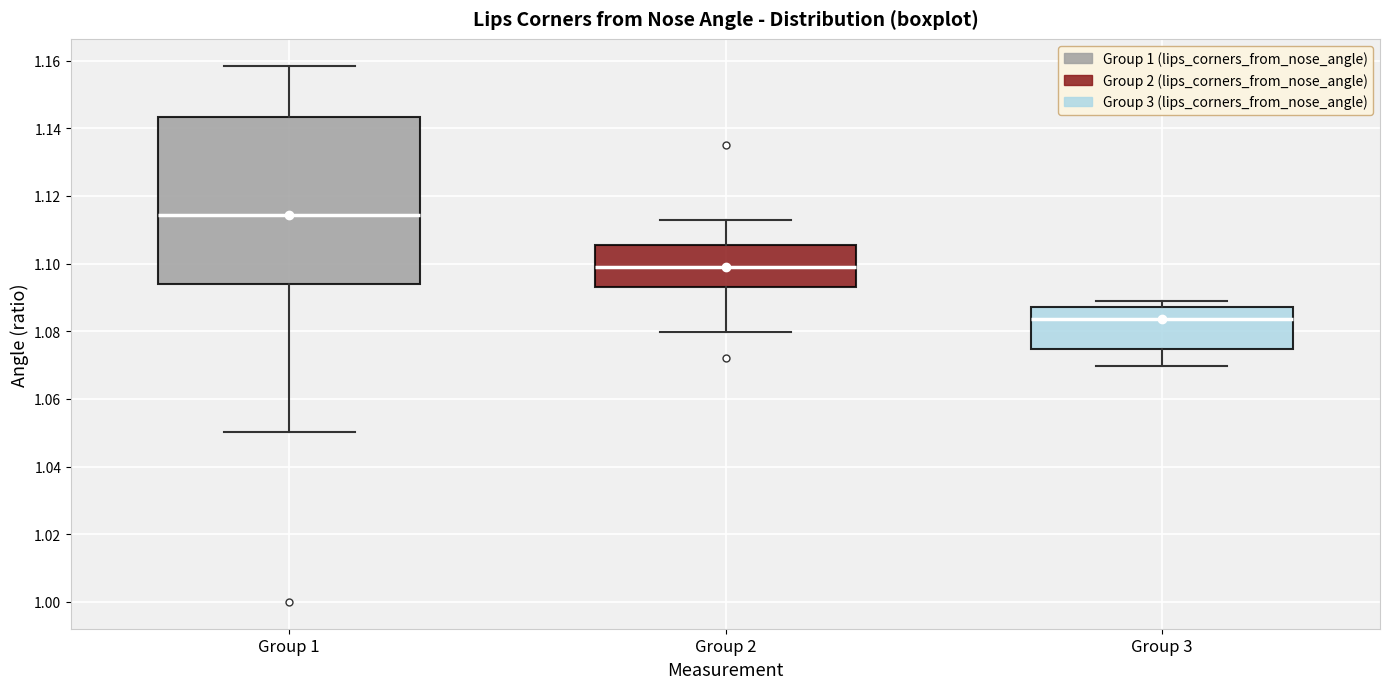

Where is the lower edge of the box for Group 3 on the y-axis? The values are not printed on the chart, so give them approximately, as read against the axis.

1.074